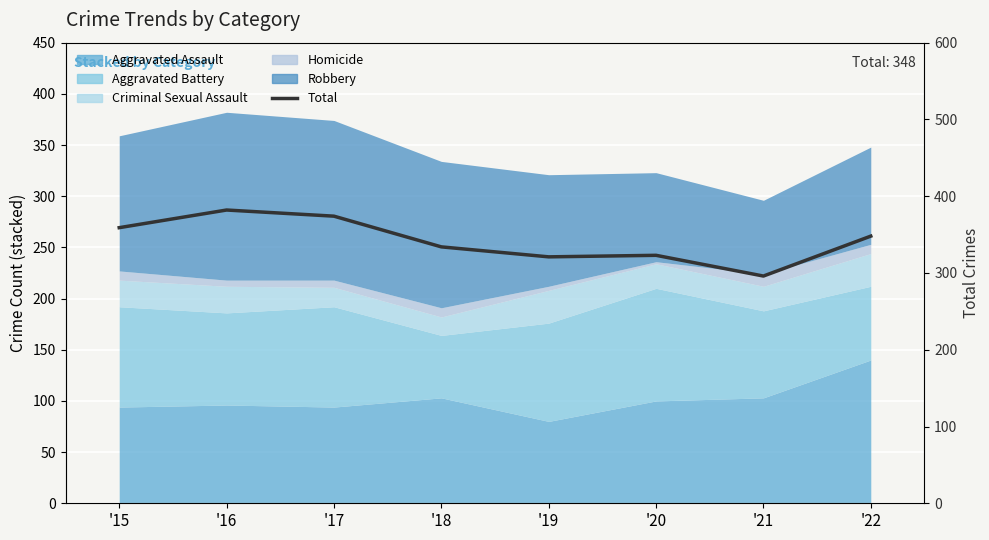

List the labels in order of value, largest first.

'16, '17, '15, '22, '18, '20, '19, '21